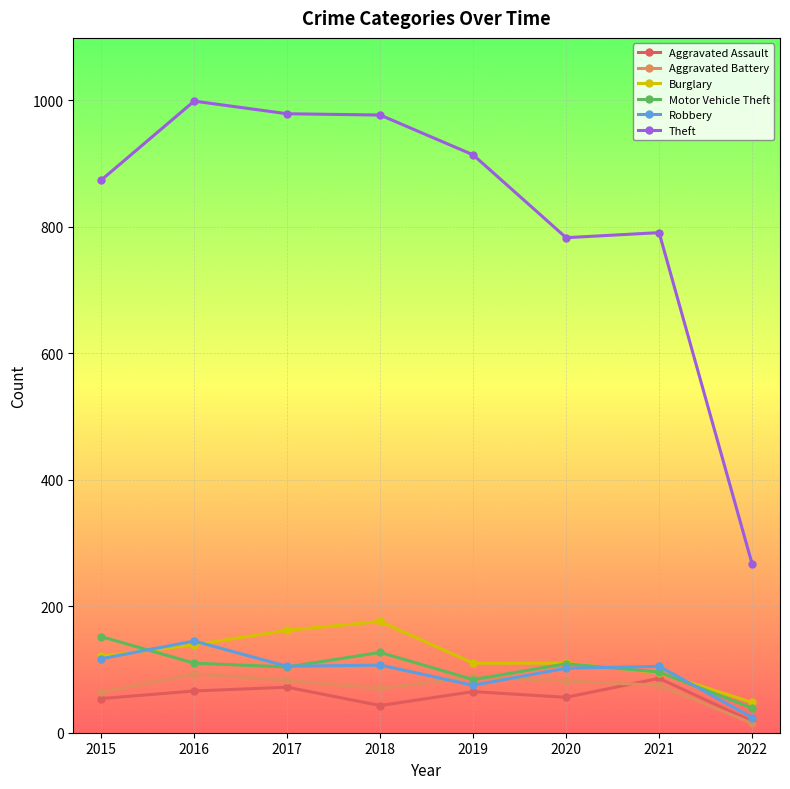

What is the greatest value displayed?

999